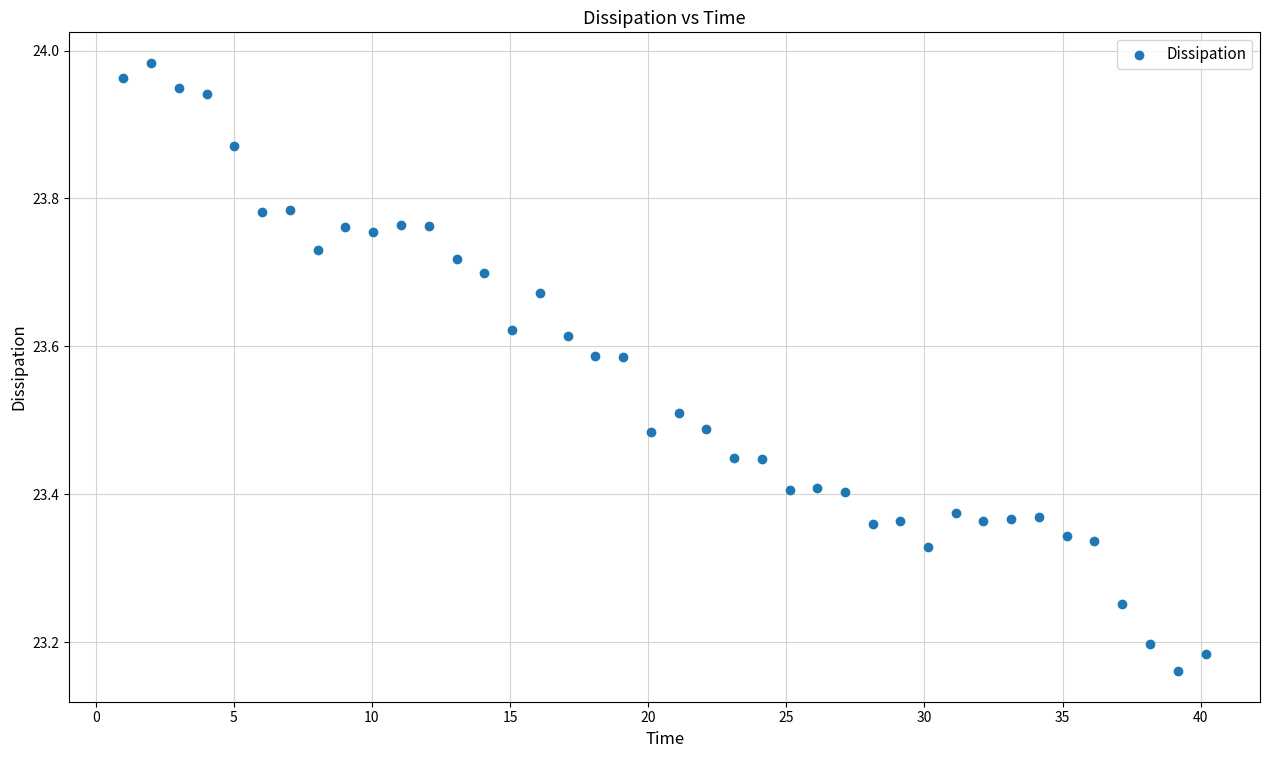

What is the range of Y values (max minus min)?

0.8